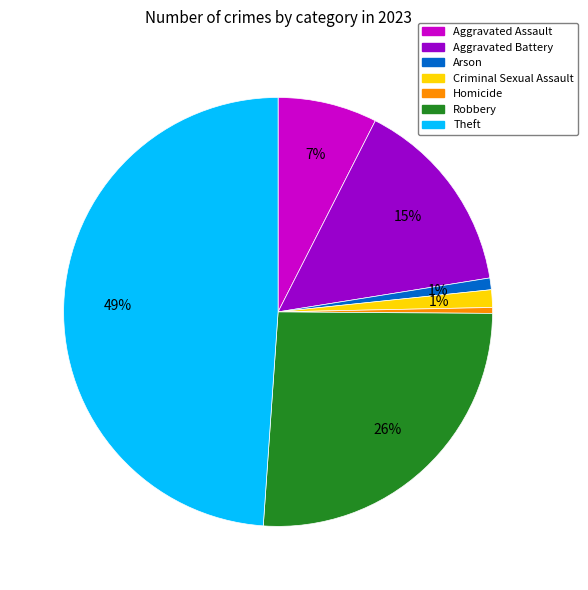

Does Homicide represent more than half of the total?

No